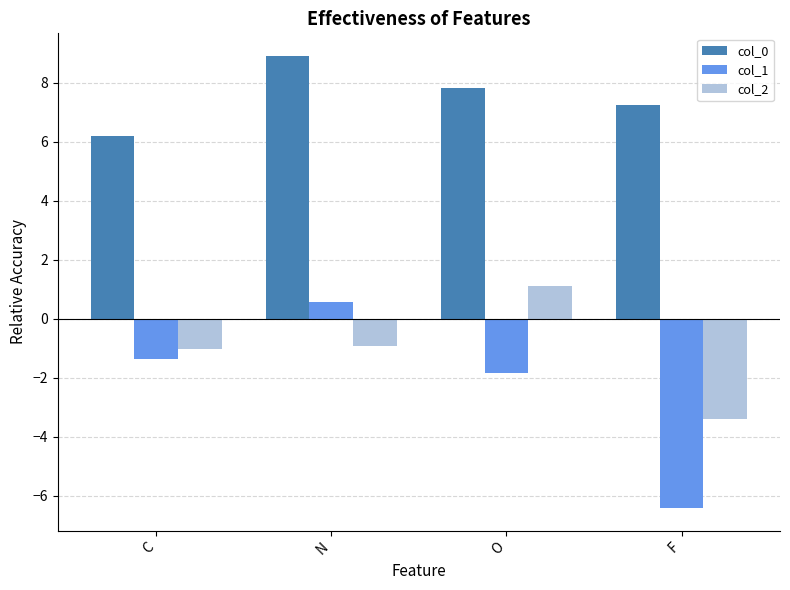

What is the difference between the highest and lowest values at C?

7.6